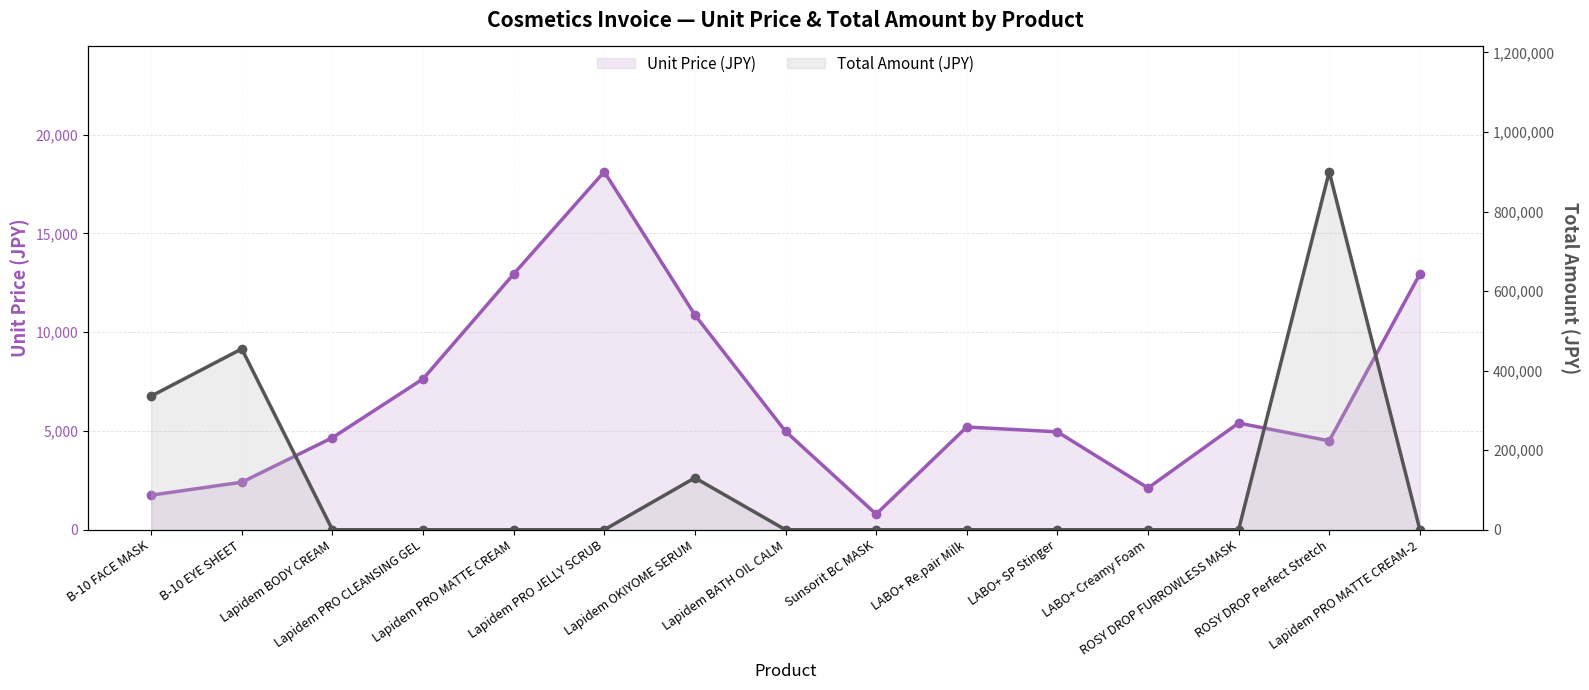

How many values in the Unit Price (JPY) series are below 4982?

7